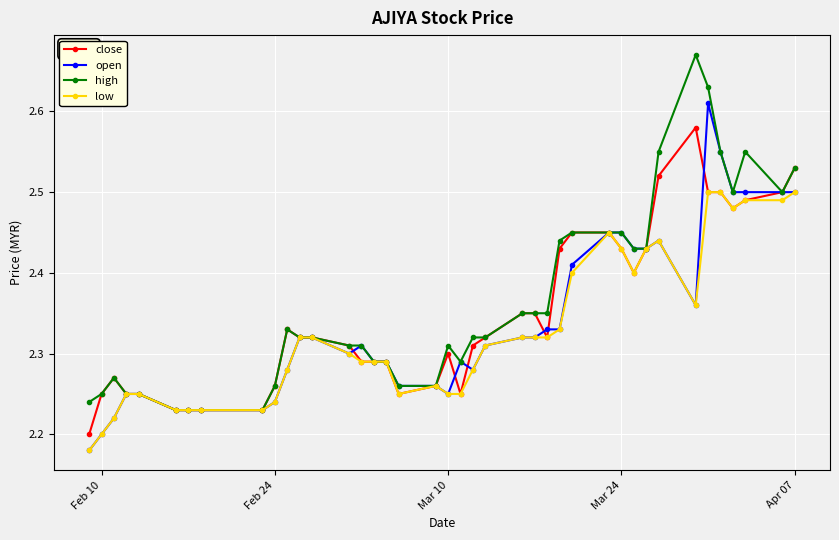

At how many categories does at least one series exceed 2?

40